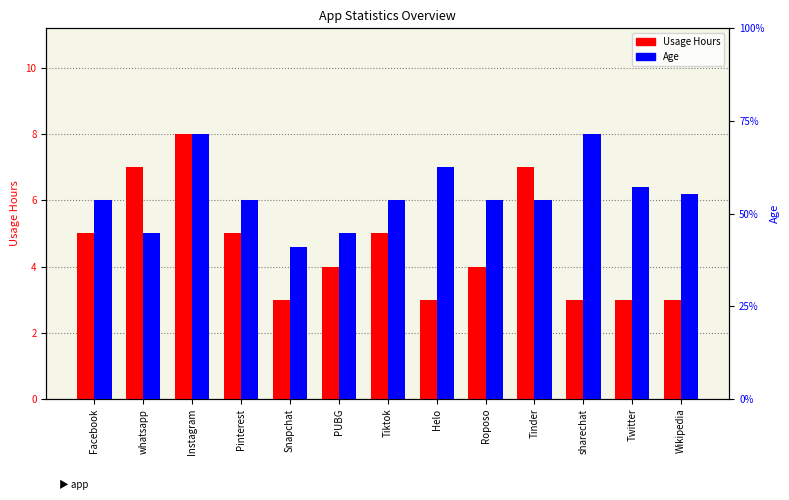

How many bars are there in total?

26